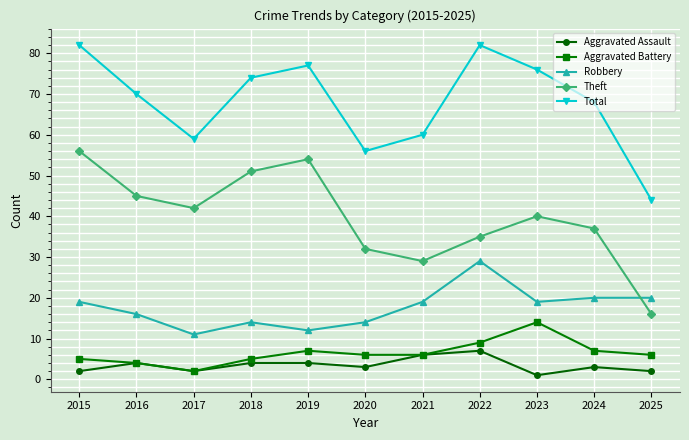

List the series in order of their peak value, highest first.

Total, Theft, Robbery, Aggravated Battery, Aggravated Assault